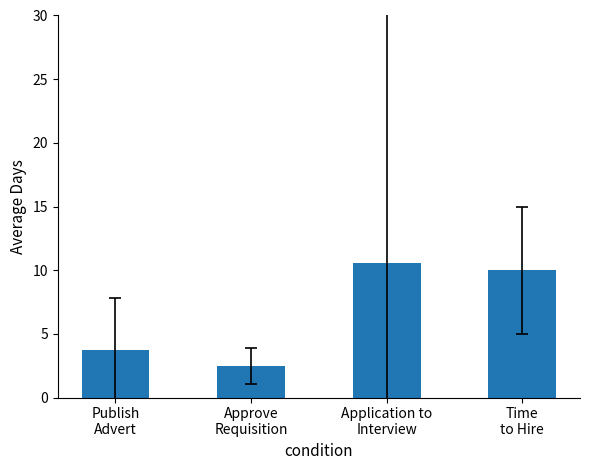

What is the value of the 1st bar from the left?

3.7